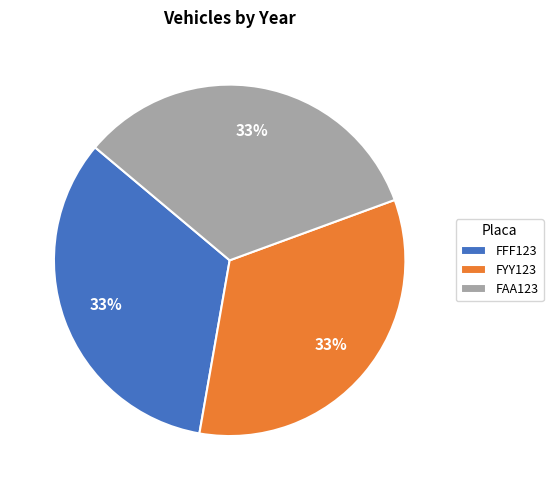

What is the ratio of the value at FYY123 to the value at FAA123?

1.0